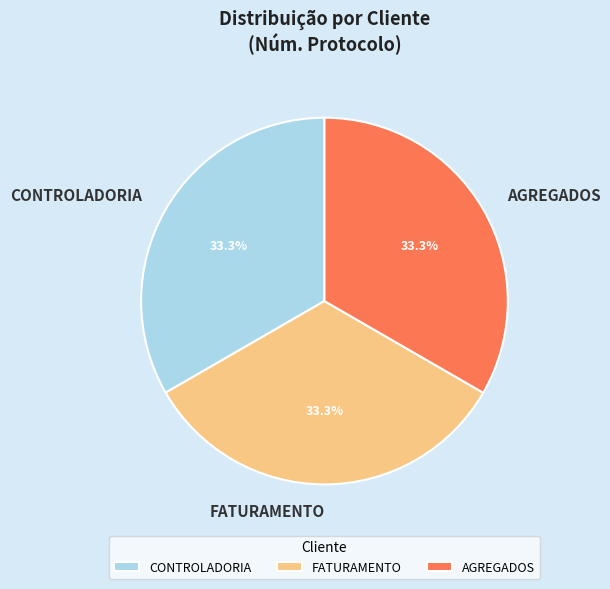

Count the number of slices in the pie.

3